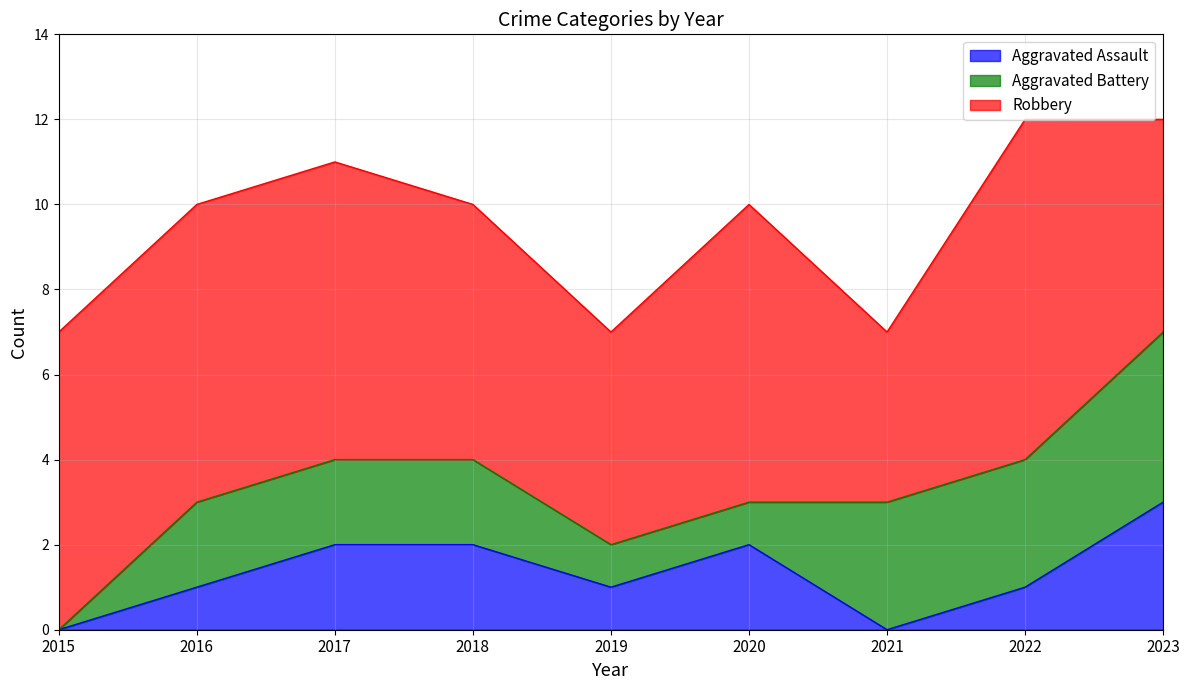

True or false: Aggravated Battery and Robbery cross at least once.

False